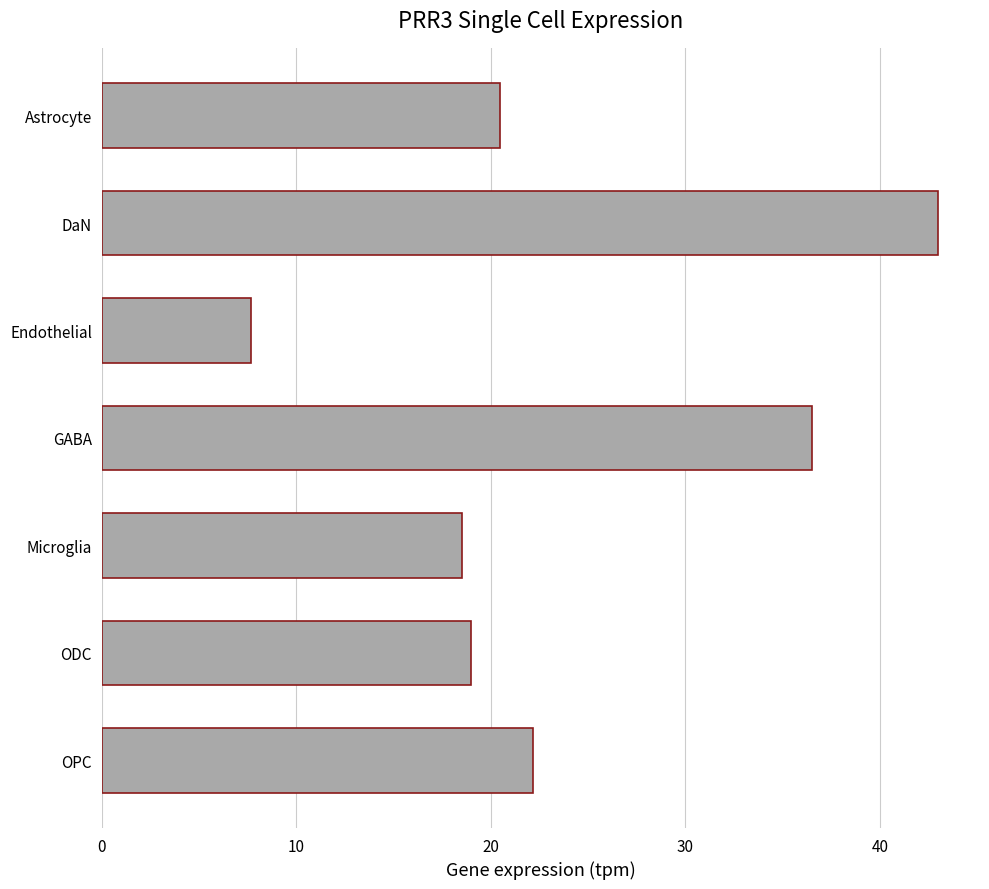

Are the bars grouped side by side (vs. stacked)?

No